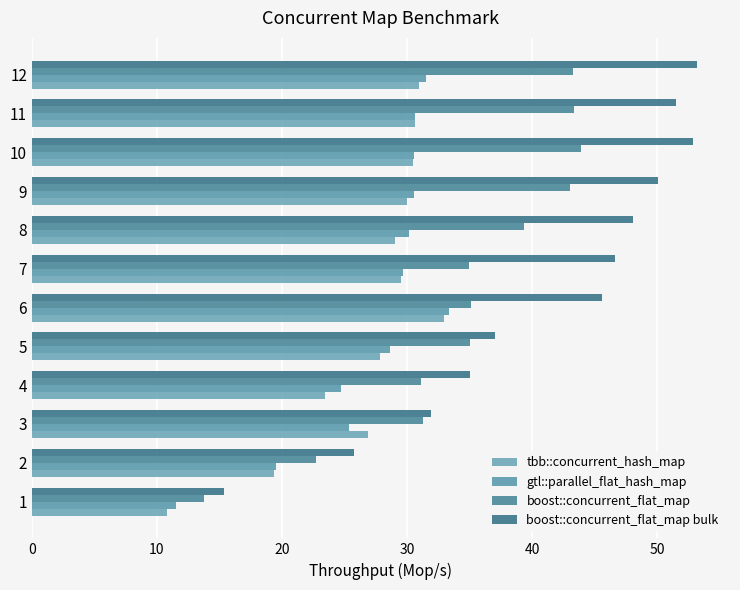

Which series has the largest range (max minus min)?

boost::concurrent_flat_map bulk